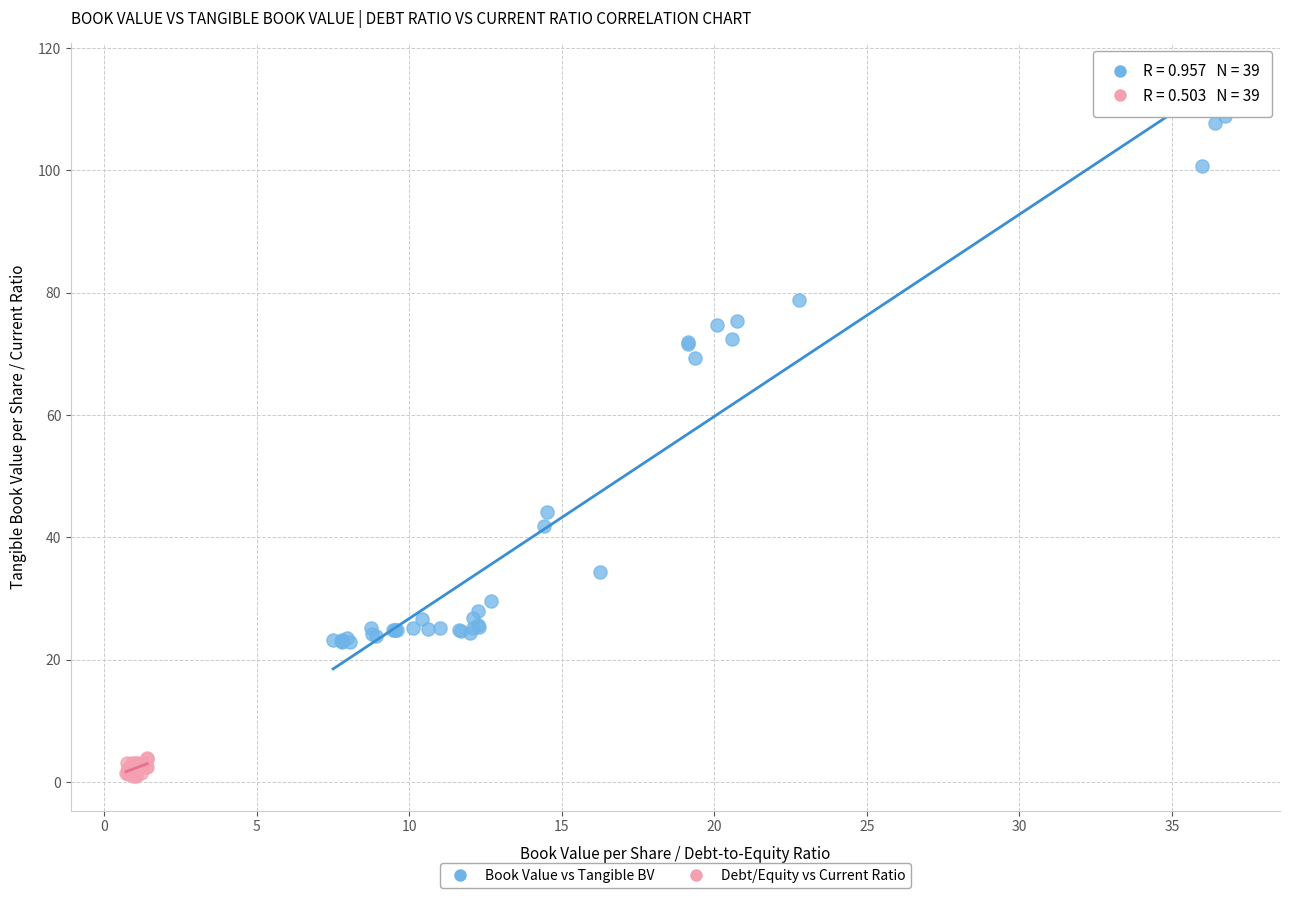

What are all the series names shown in the legend?

Book Value vs Tangible BV, Debt/Equity vs Current Ratio